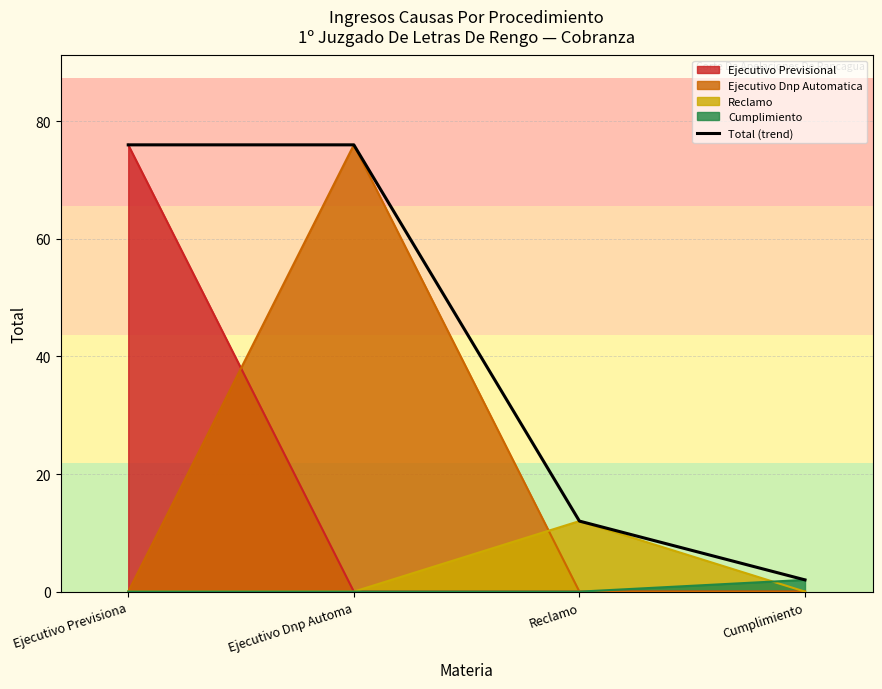

What is the change in value from Reclamo to Cumplimiento?

-10